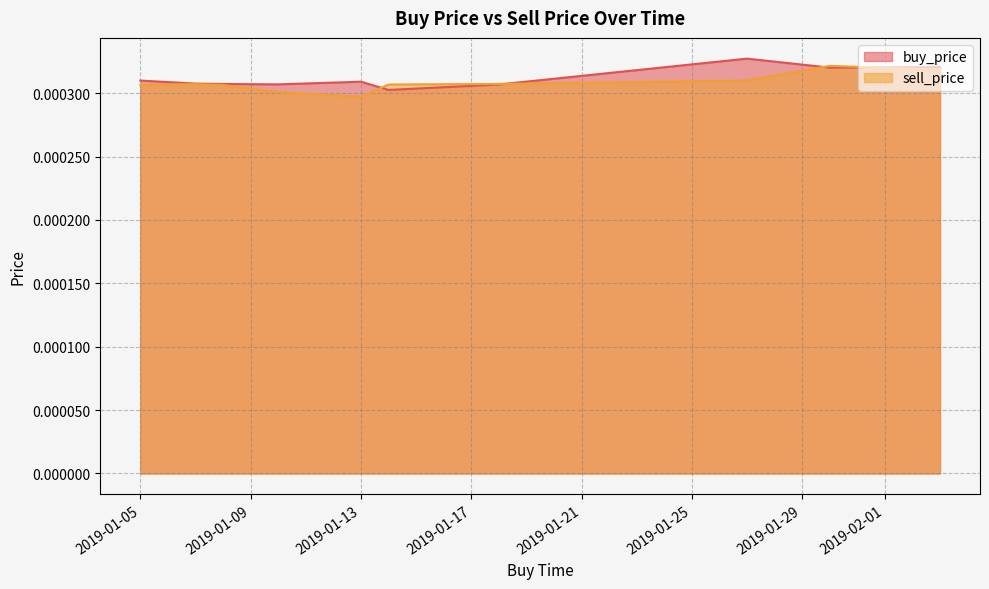

At which label is buy_price closest to 0?

2019-01-14